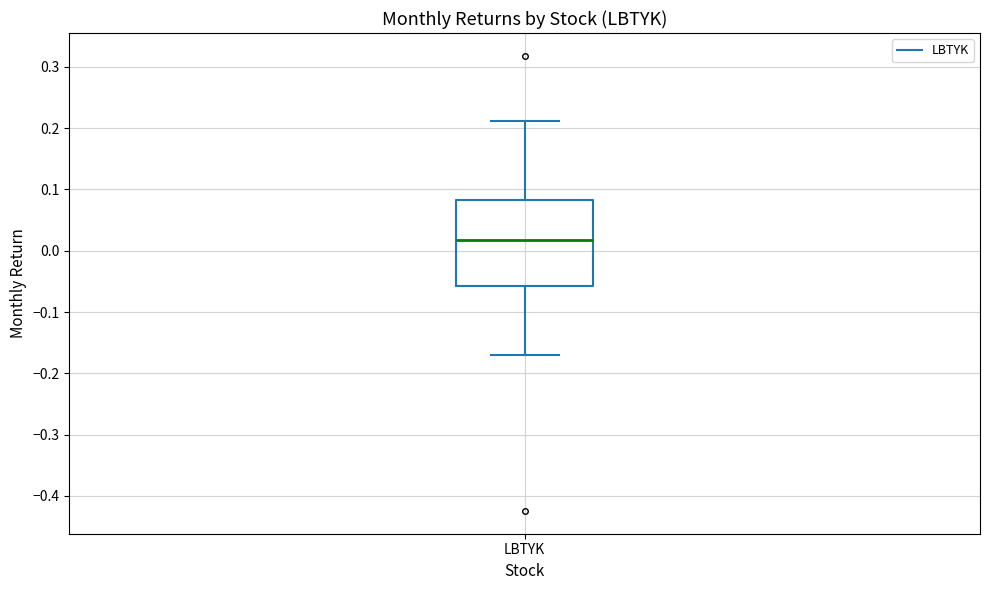

Read this box plot against the y-axis: the position of the median line, the range covered by the box, and the ends of both whiskers. The values are not printed on the chart, so give them approximately, as read against the axis.

median 0.02, box -0.06 to 0.08, whiskers -0.17 to 0.21